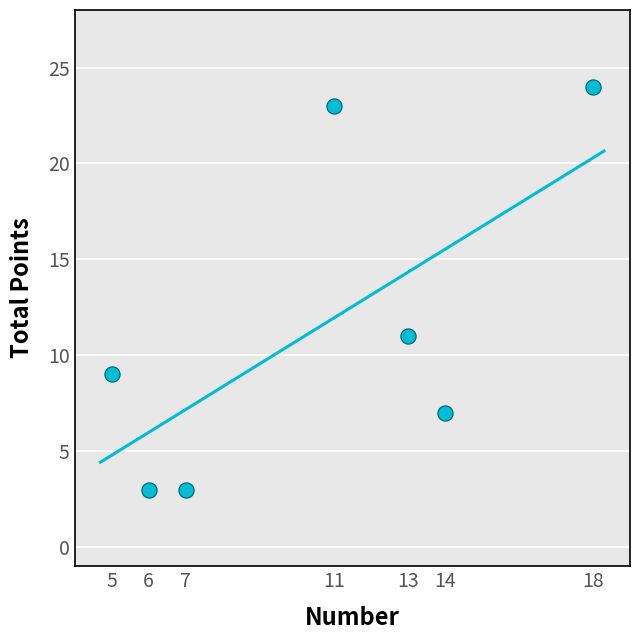

What Y value in the scatter plot is closest to 13?

11